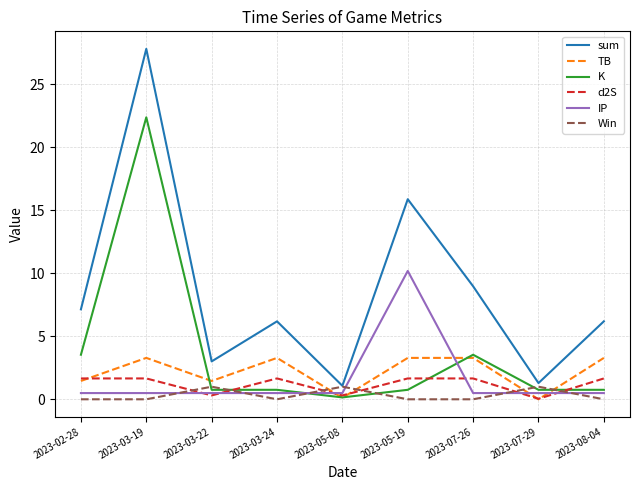

Where do Win and d2S first cross each other?

2023-03-19 and 2023-03-22